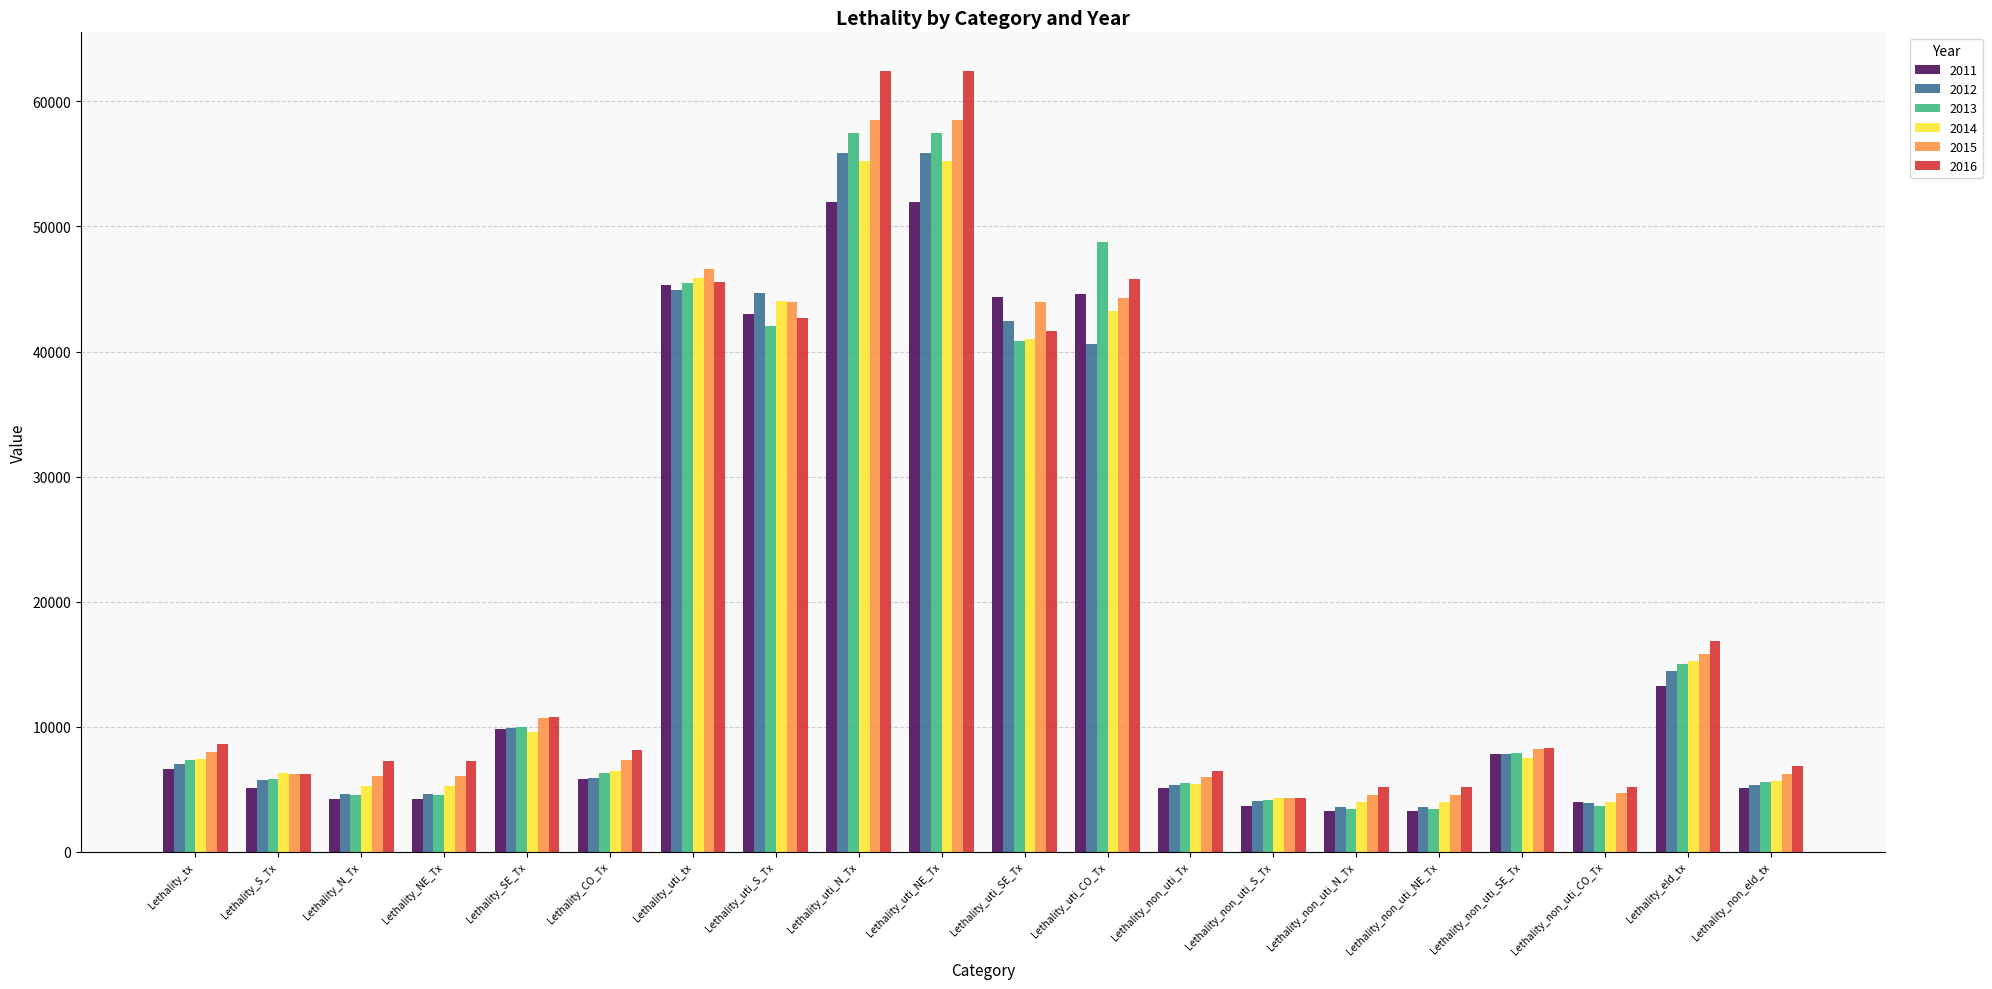

How many values in the 2012 series are below 7017?

10